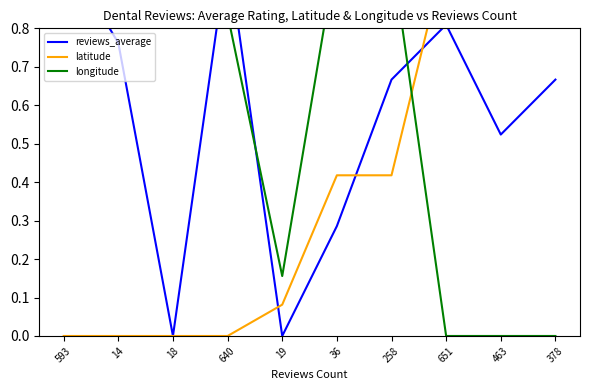

In reviews_average, how many points are higher than both neighbors (excluding endpoints)?

2